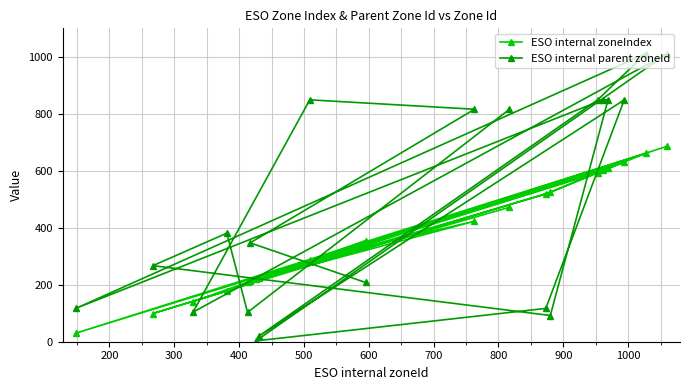

List the series in order of their peak value, highest first.

ESO internal parent zoneId, ESO internal zoneIndex